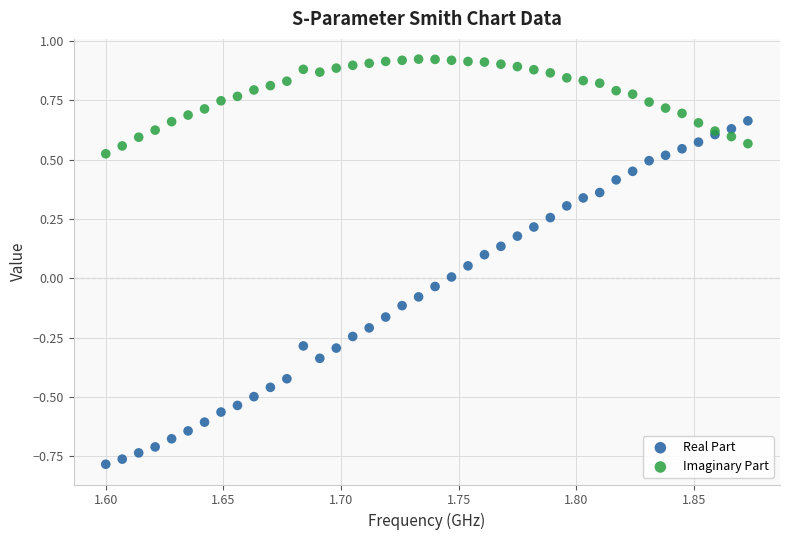

Which series contains the lowest Y value?

Real Part